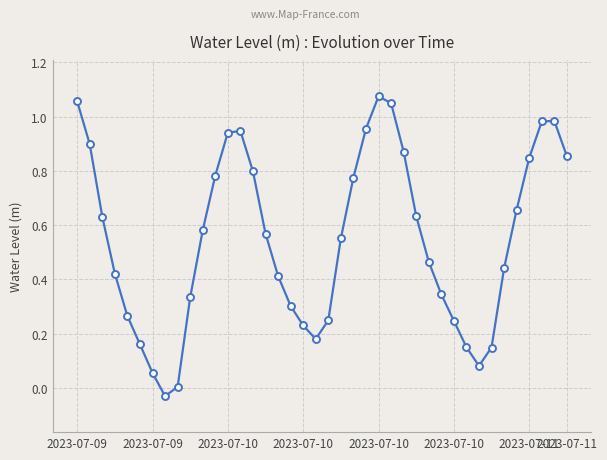

True or false: the data has more than 0 interior local peaks.

True